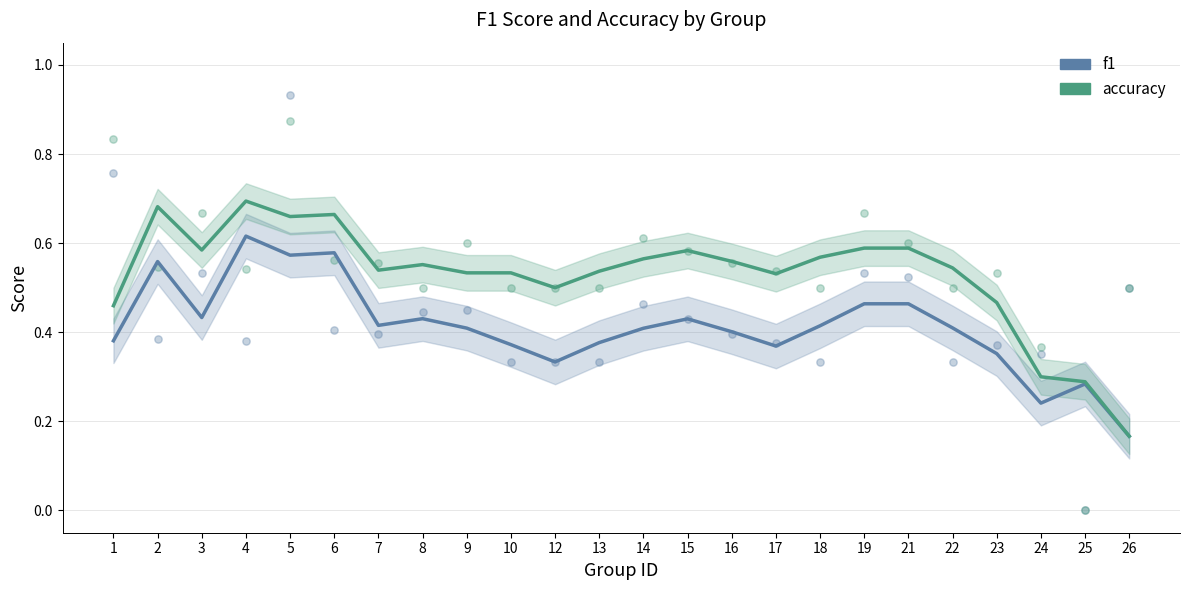

What is the total value across all series at 16?

1.0